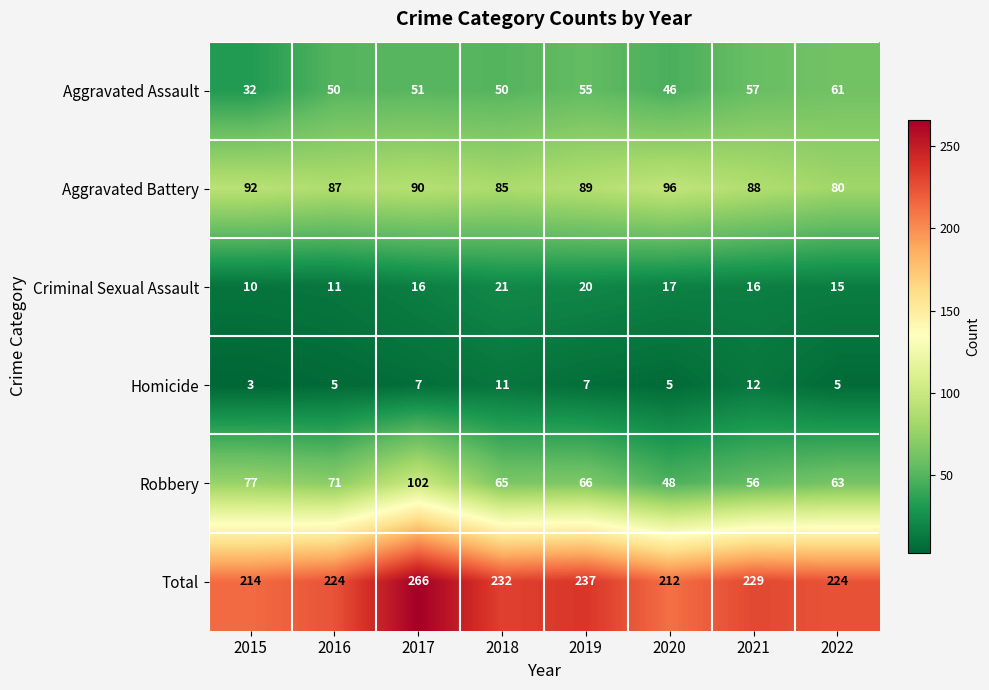

What is the difference between the highest and lowest values at 2021?

217